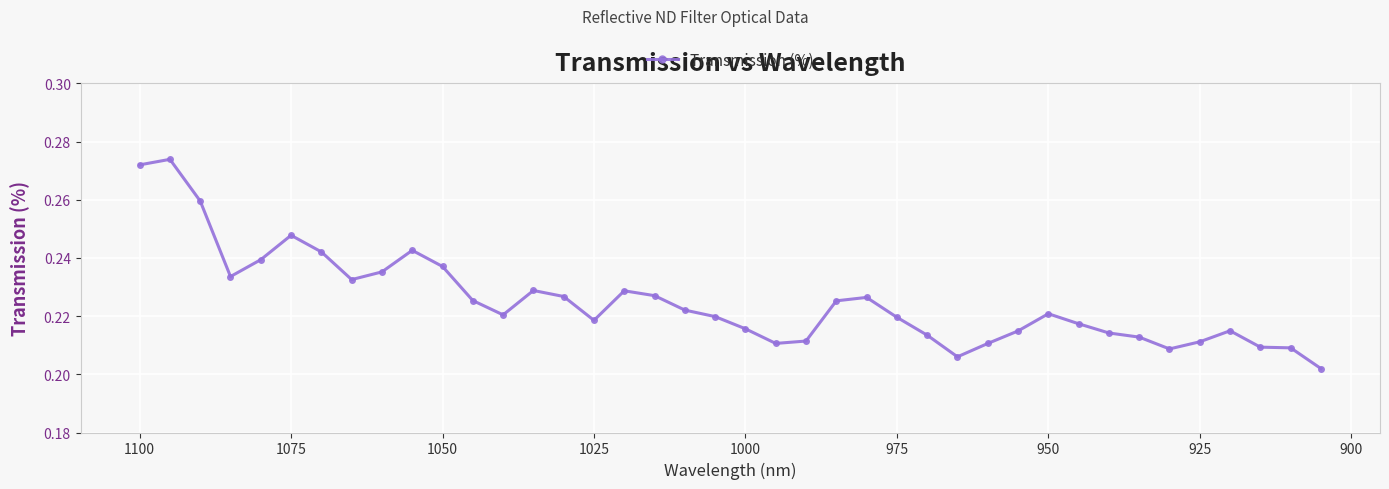

How many interior local peaks (higher than both neighbors) does the data have?

8